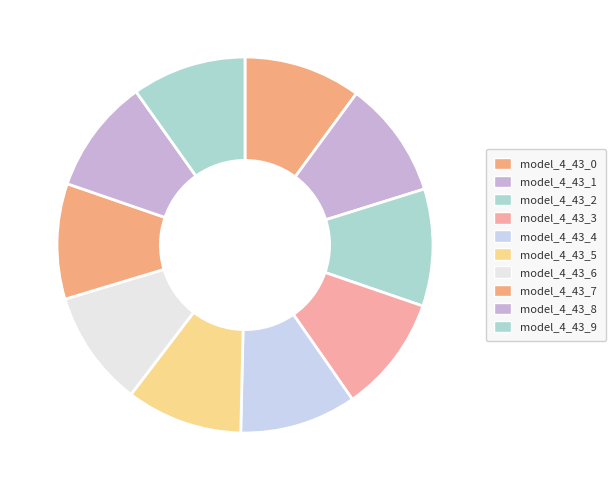

Count the number of slices in the pie.

10